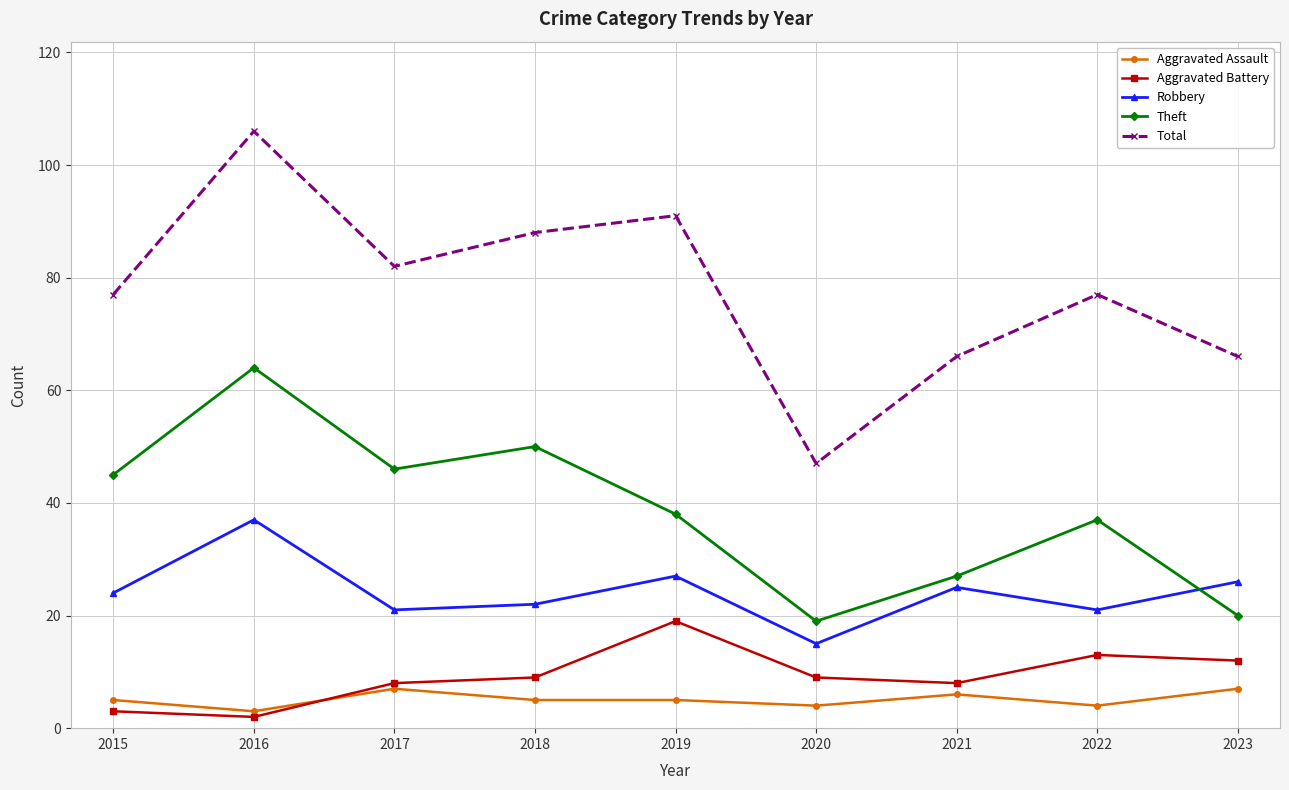

The value of Robbery at 2015 is 8. True or false?

False